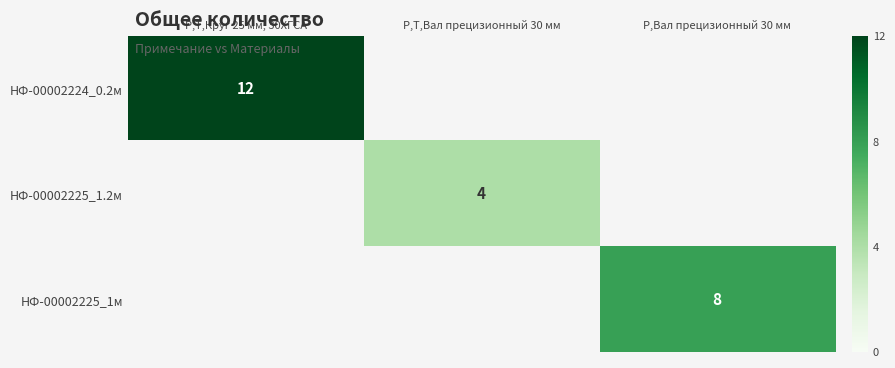

The value of НФ-00002225_1.2м at Р,Т,Вал прецизионный 30 мм is 4. True or false?

True